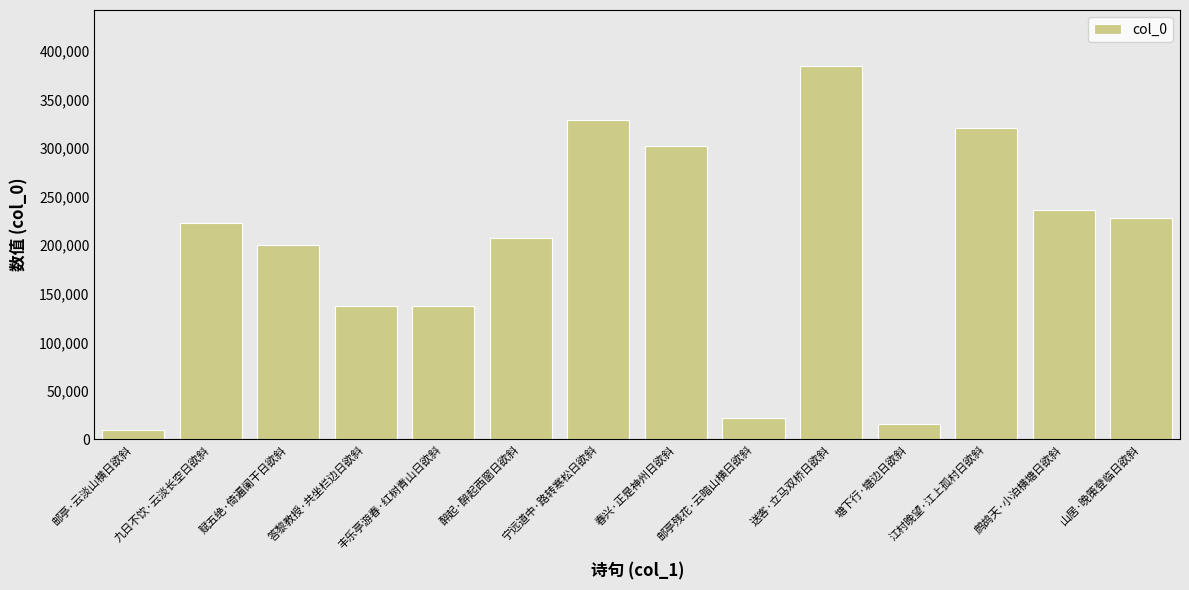

Approximately how many times larger is the value at 山居·晚策登临日欲斜 compared to 答黎教授·共坐栏边日欲斜?

1.7